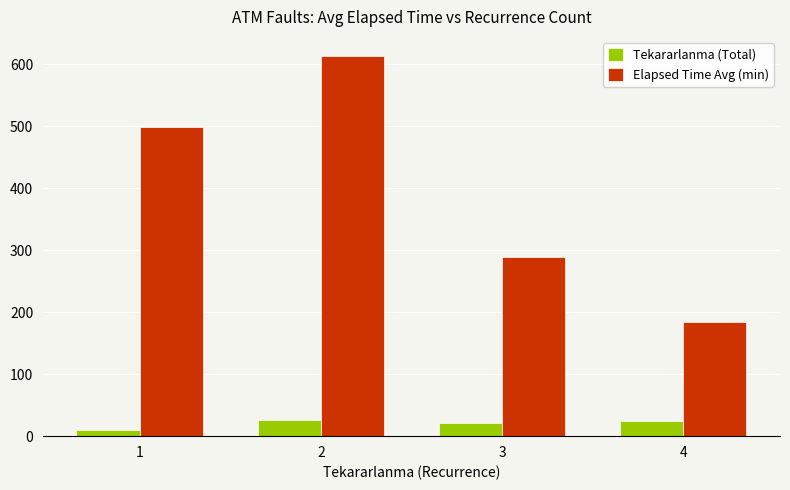

The value of Tekararlanma (Total) at 4 is 24.0. True or false?

True